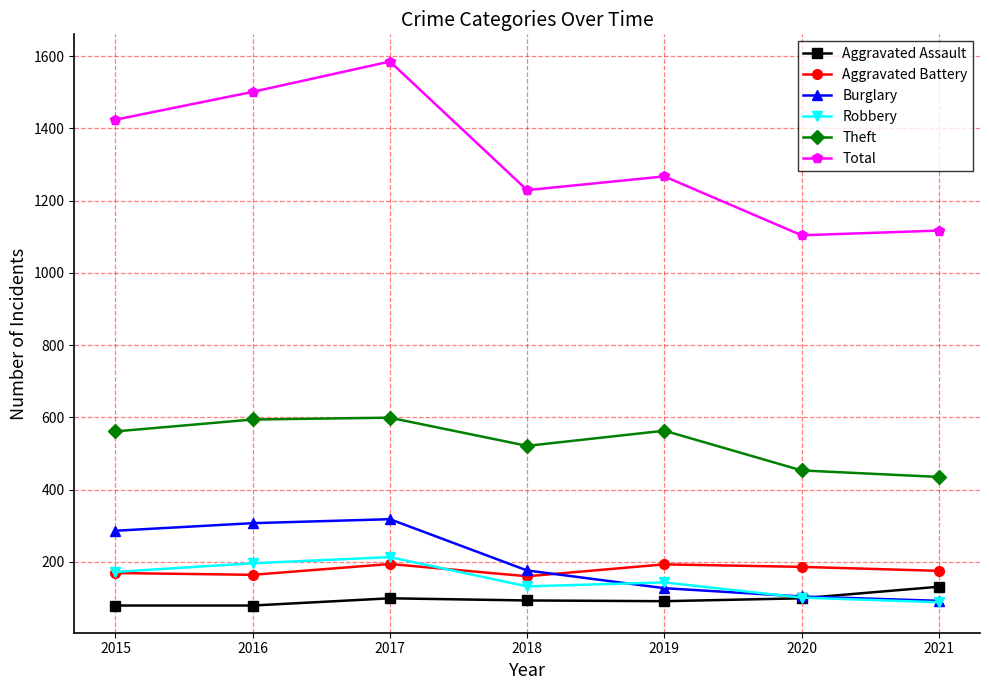

What is the approximate value of Theft at 2015?

561